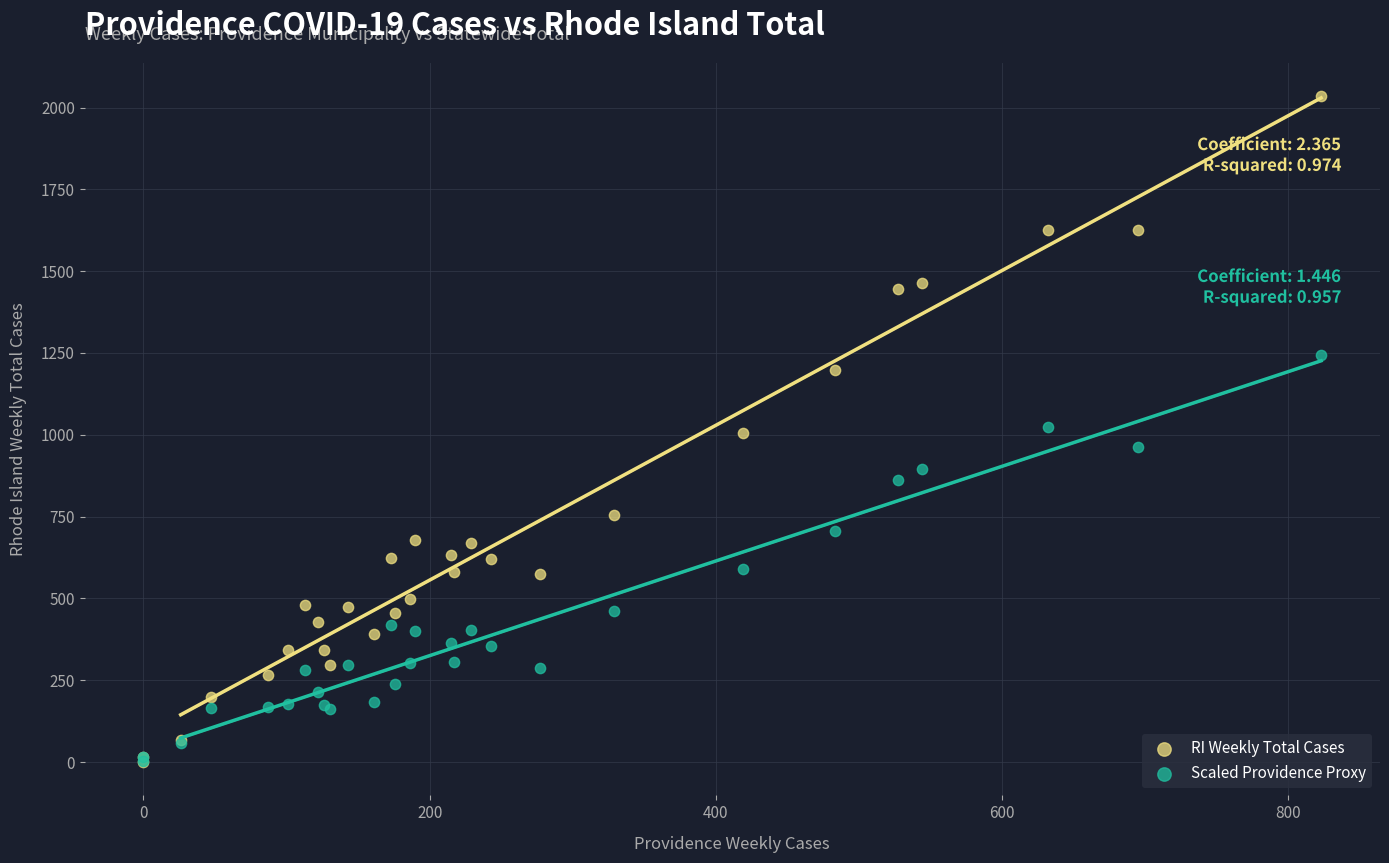

Which series reaches the maximum Y coordinate?

RI Weekly Total Cases